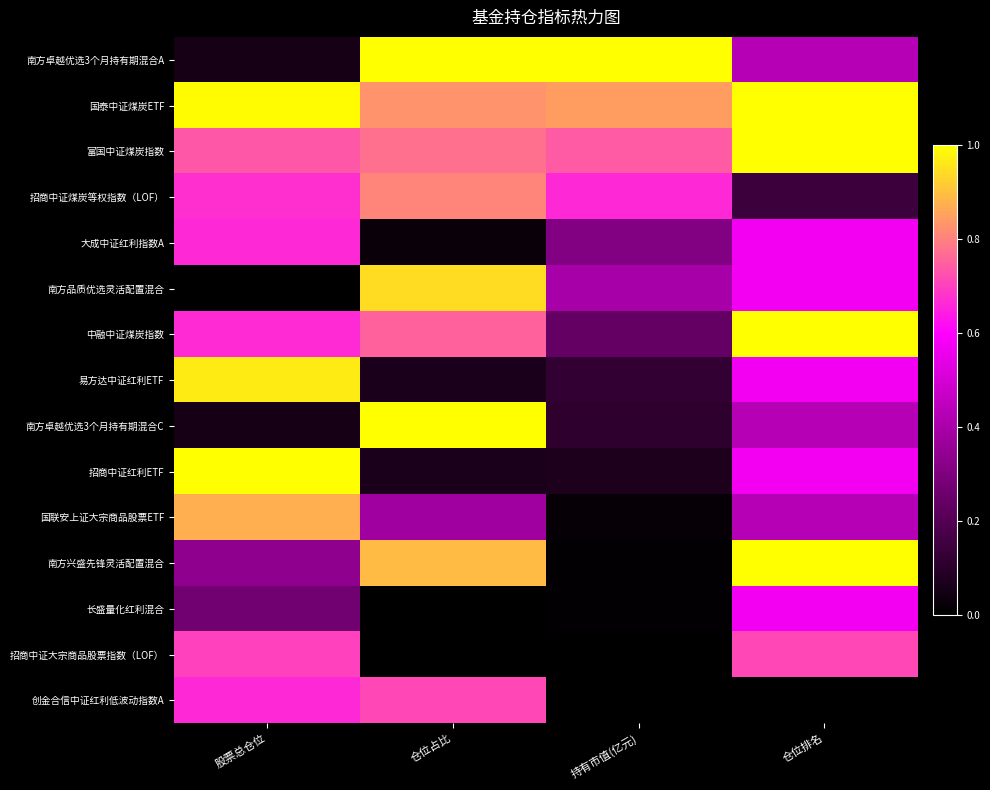

Between 仓位占比 and 持有市值(亿元), which series saw the biggest shift?

南方卓越优选3个月持有期混合C